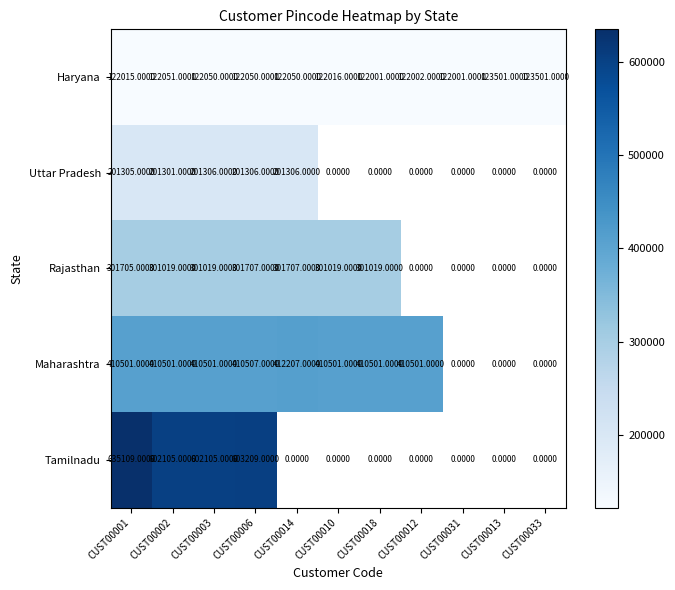

Is the value of Haryana at CUST00002 greater than the value of Tamilnadu at CUST00002?

No